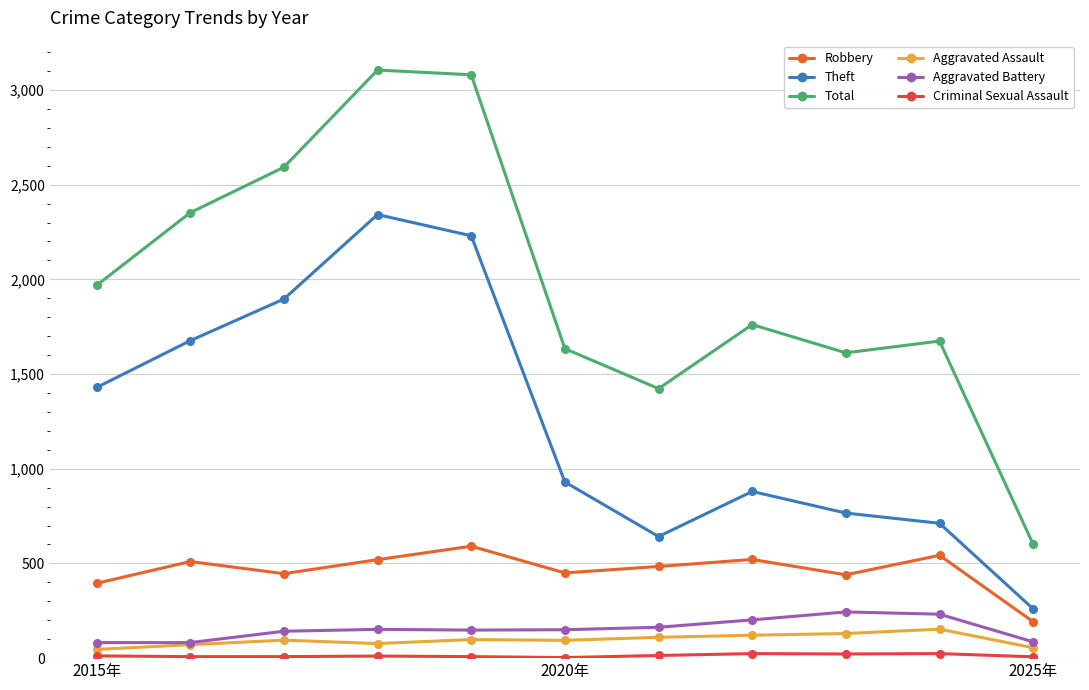

Which series has the largest range (max minus min)?

Total